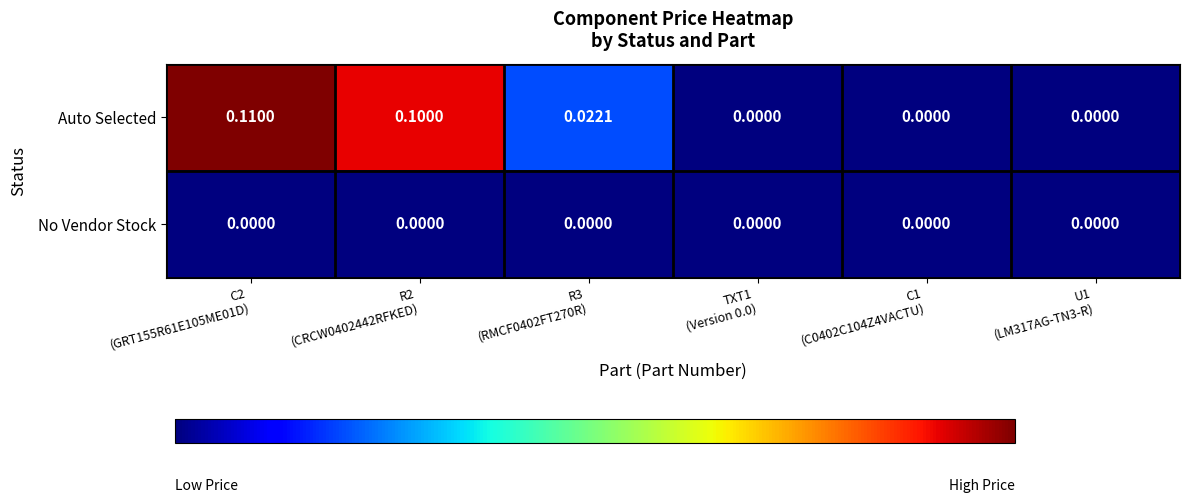

What is the spread (max minus min) of values at C2
(GRT155R61E105ME01D)?

0.1